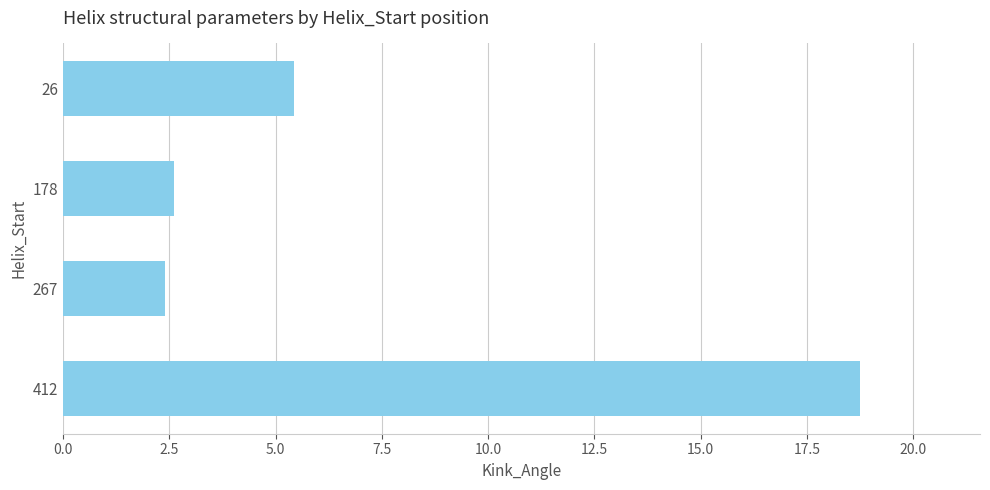

What is the ratio of the value at 412 to the value at 267?

7.8